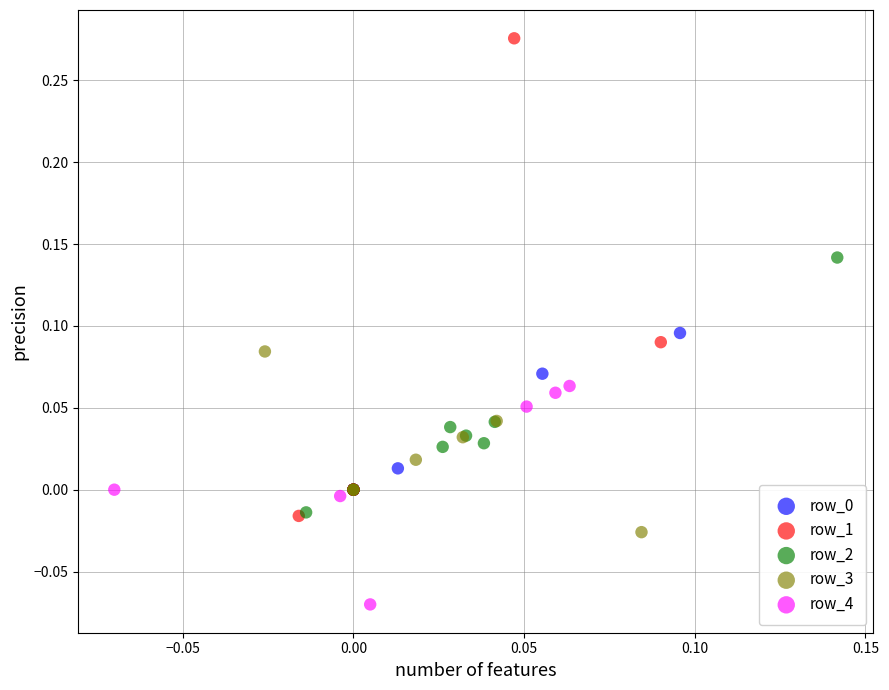

Which series reaches the minimum Y coordinate?

row_4